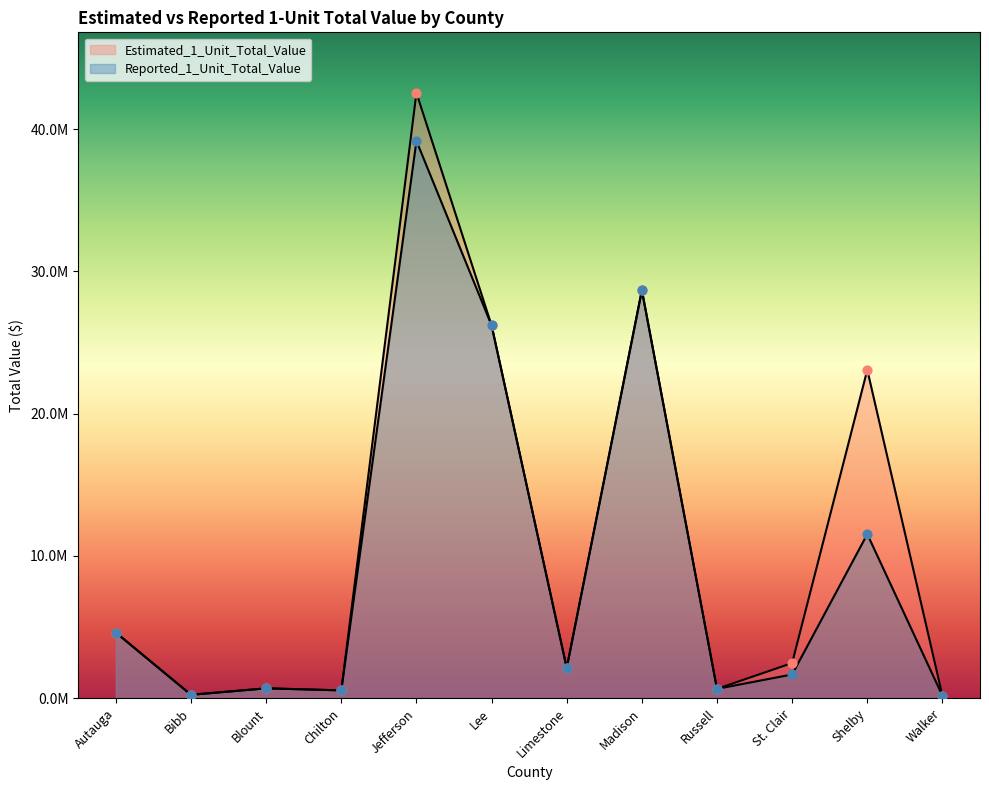

At how many categories does at least one series exceed 5284532?

4